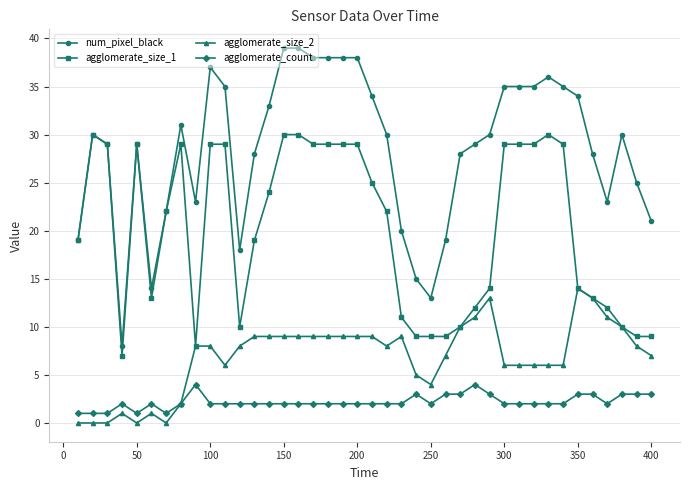

Which series has the widest spread of values?

num_pixel_black